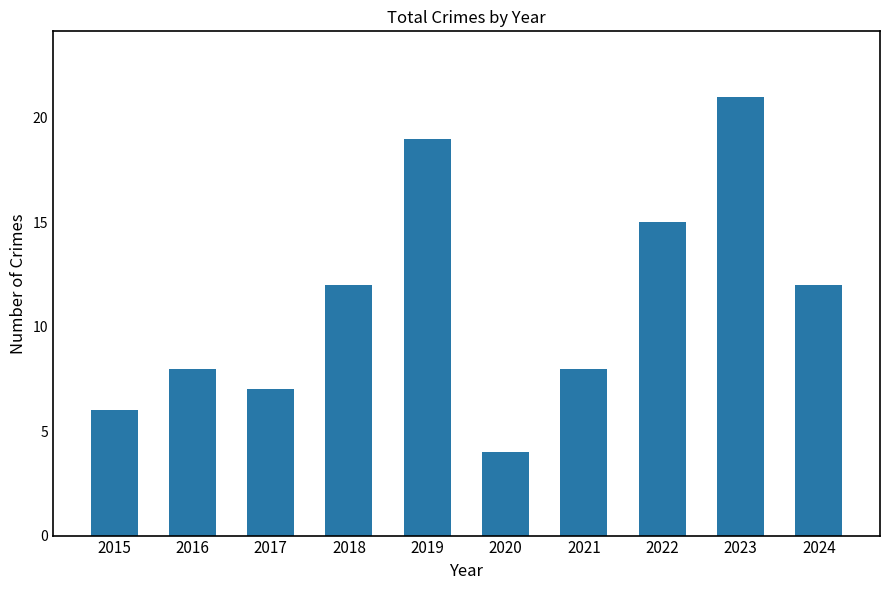

Which category has the lowest value across all series?

2020